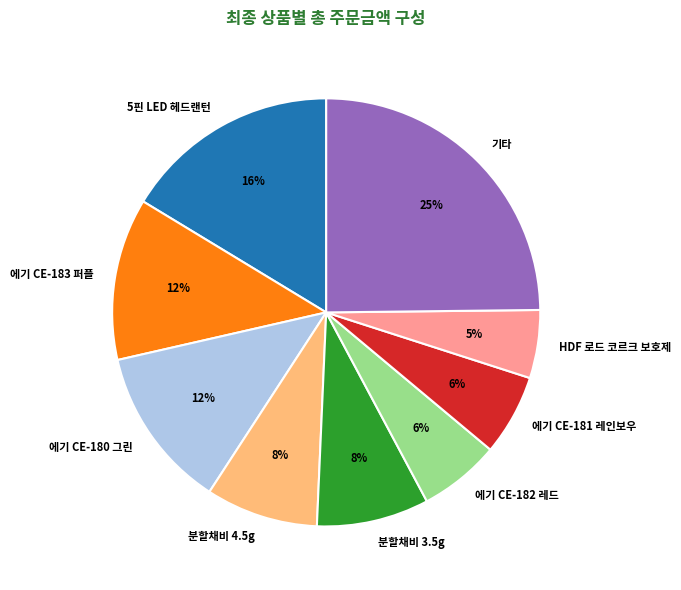

What is the ratio of the value at 에기 CE-183 퍼플 to the value at 기타?

0.5